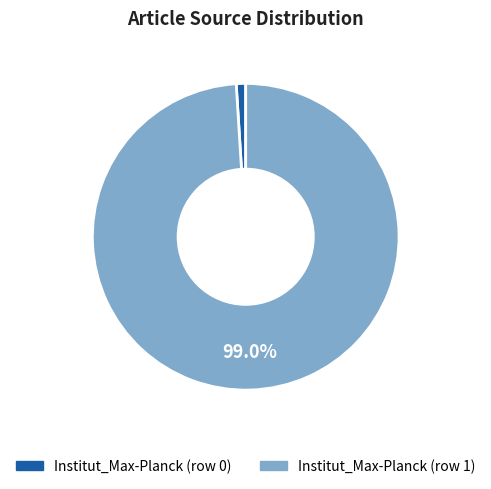

What is the smallest slice in the pie chart?

Institut_Max-Planck (row 0)